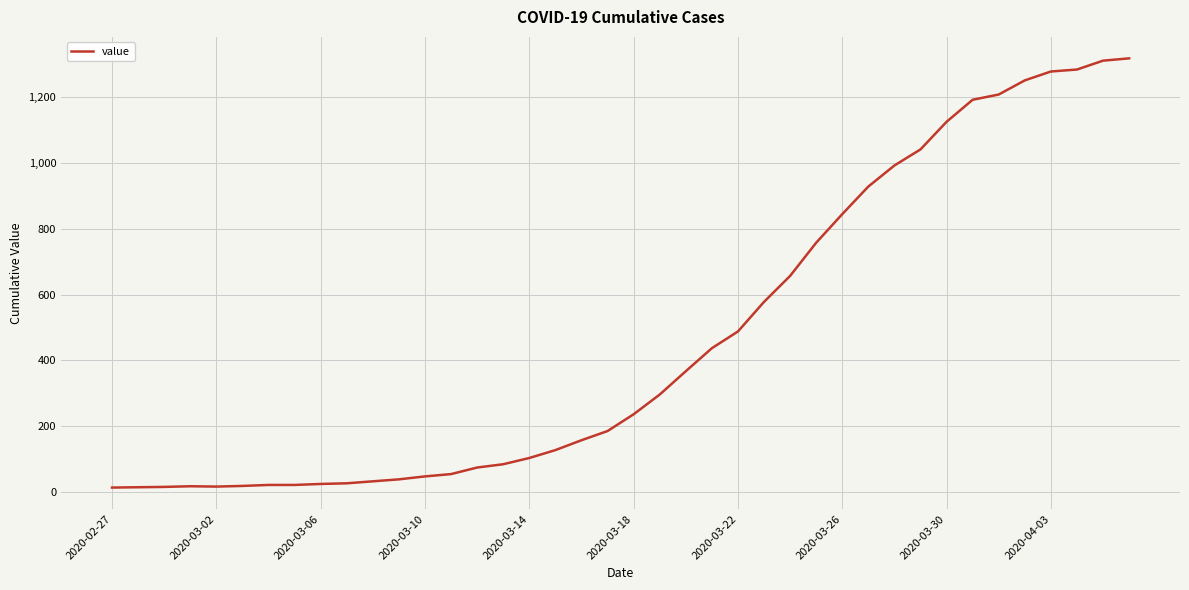

What is the maximum value shown in the chart?

1319